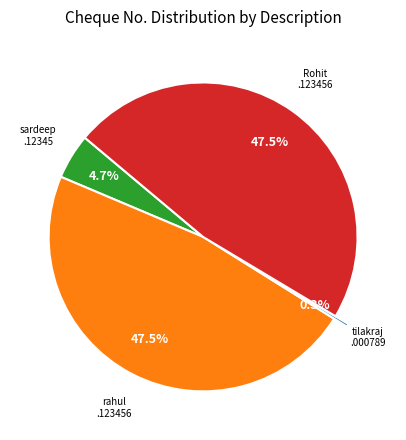

Is there any slice that represents more than half of the pie?

No